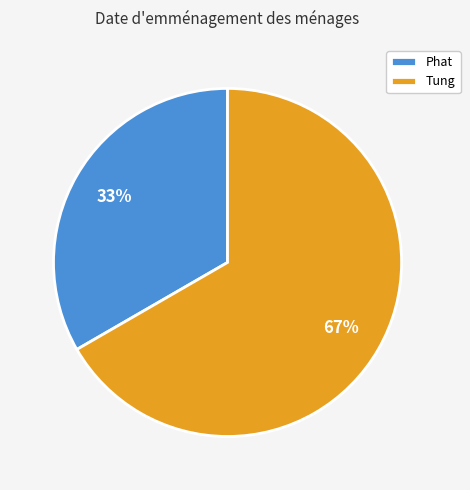

How many segments does this pie chart have?

2